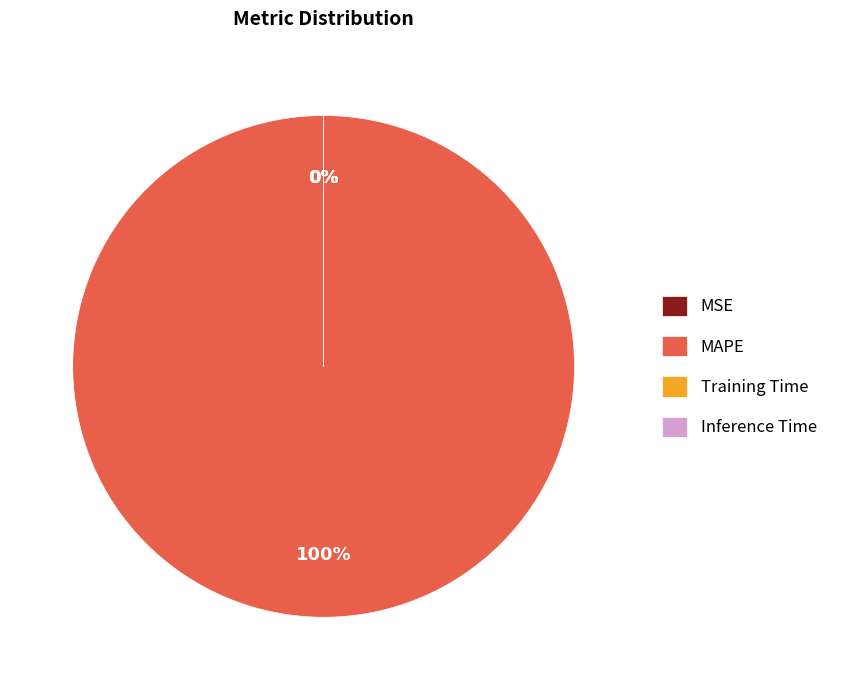

The Training Time slice represents 0% of the pie. True or false?

True